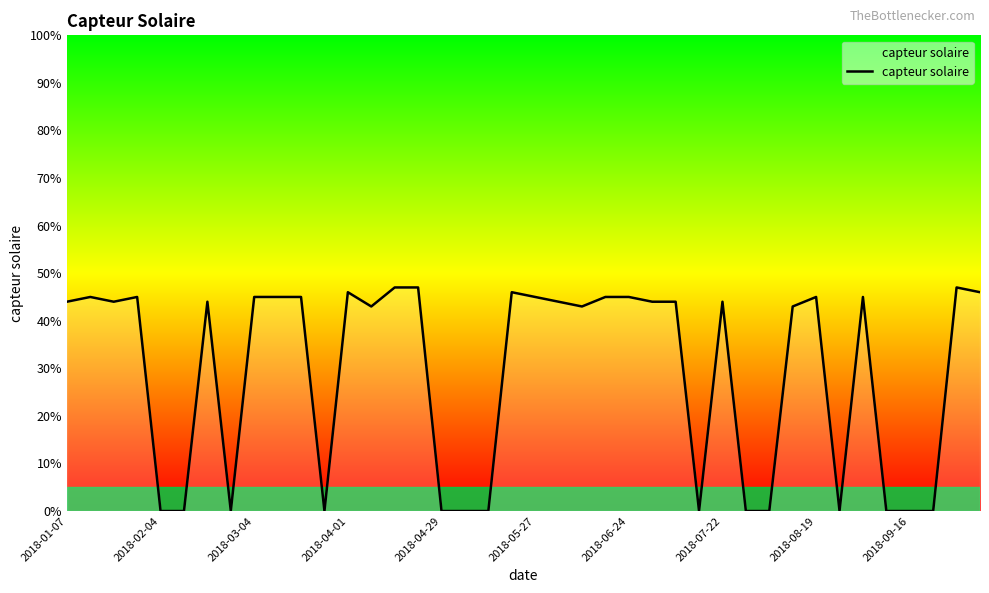

What is the difference between the second highest and second lowest values?

47